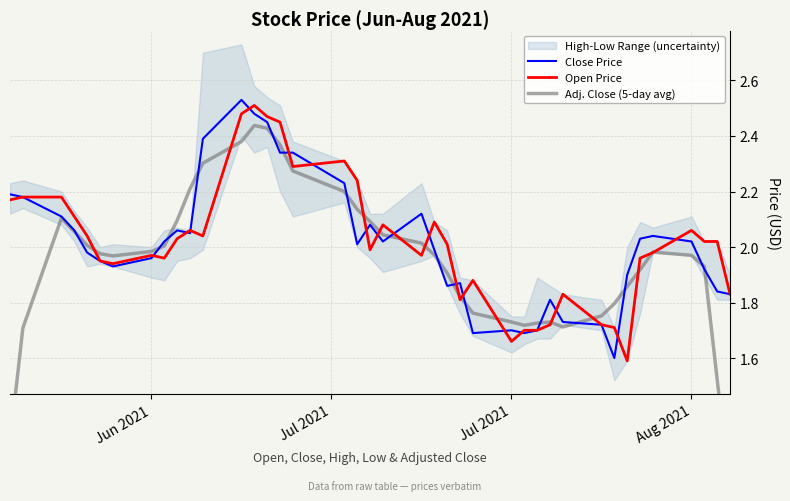

True or false: Close Price has a value of 2.9 at Jun 2021.

False